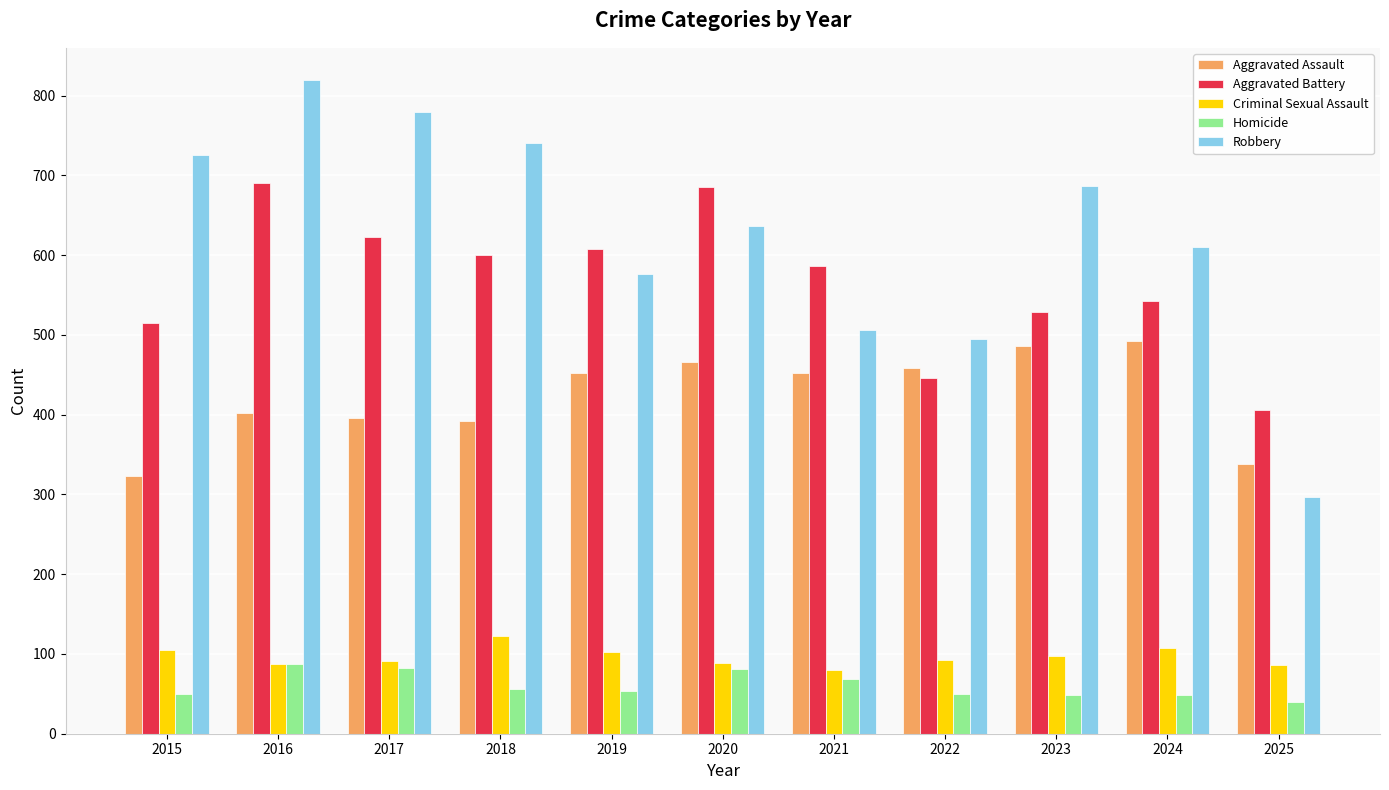

At which category is the sum across all series the highest?

2016